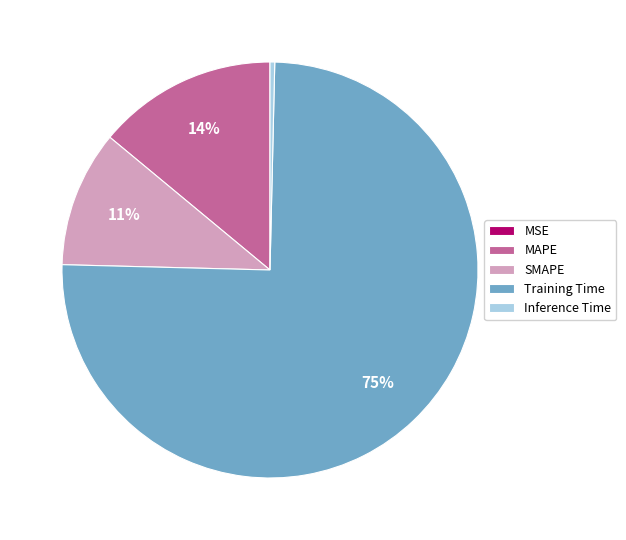

What is the largest slice in the pie chart?

Training Time